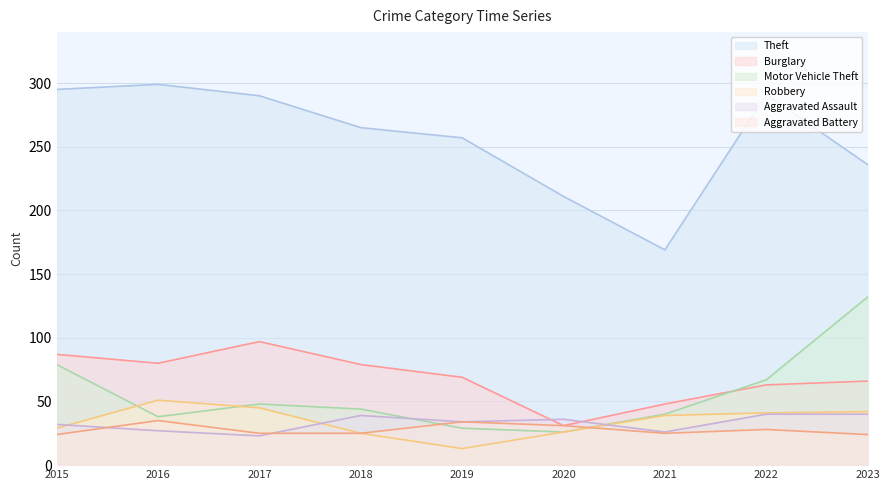

Where is Theft nearest to the value 234?

2023